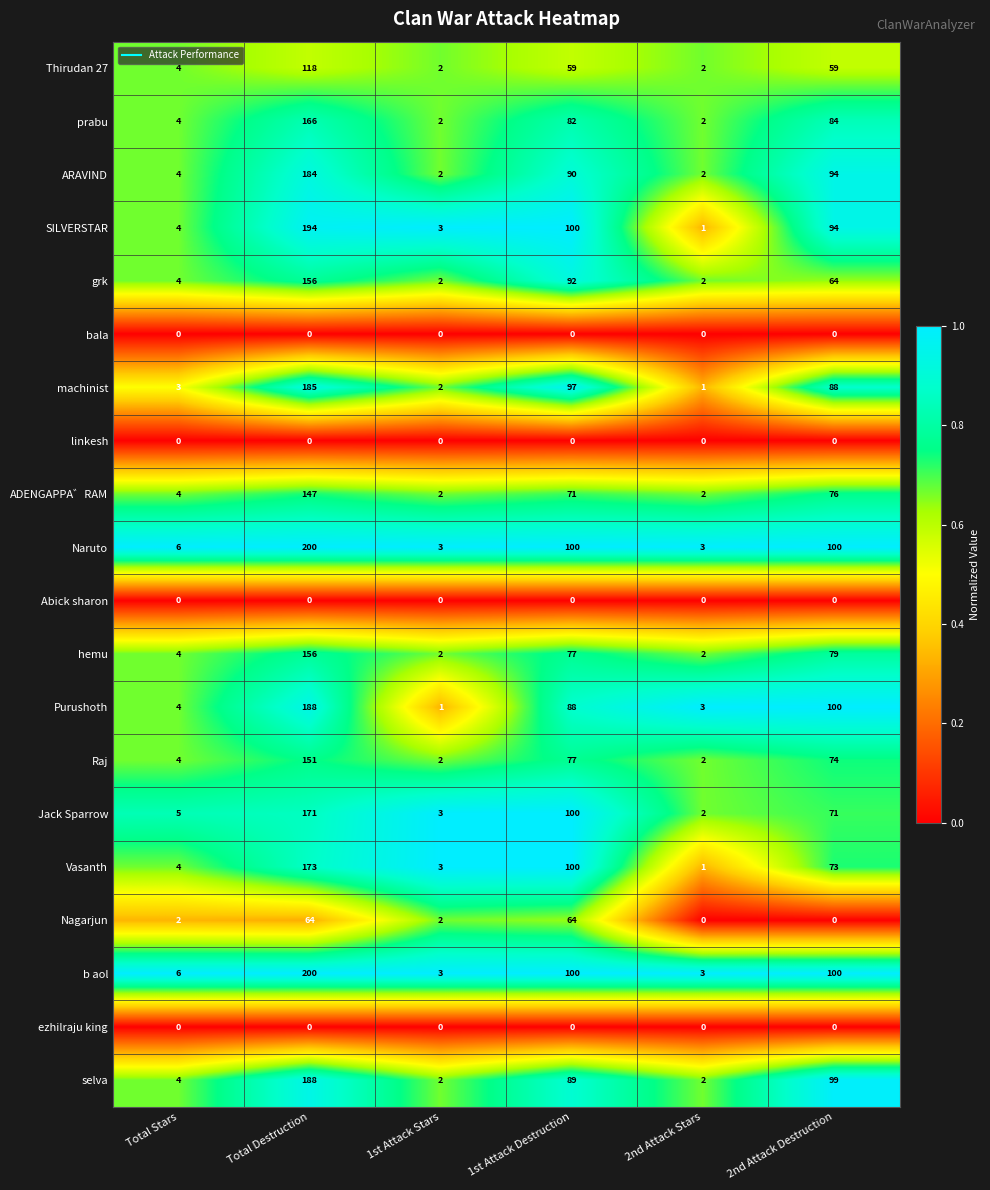

What is the highest value of the machinist series?

185